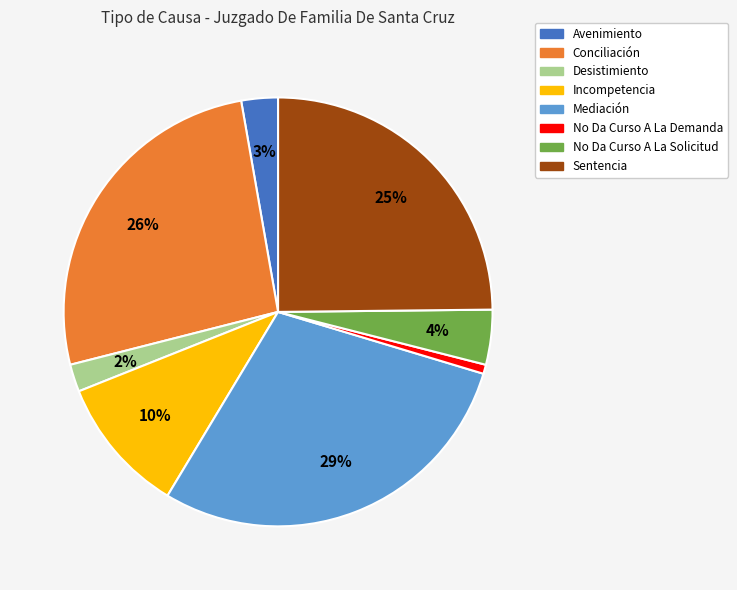

Is there a majority slice in this chart?

No